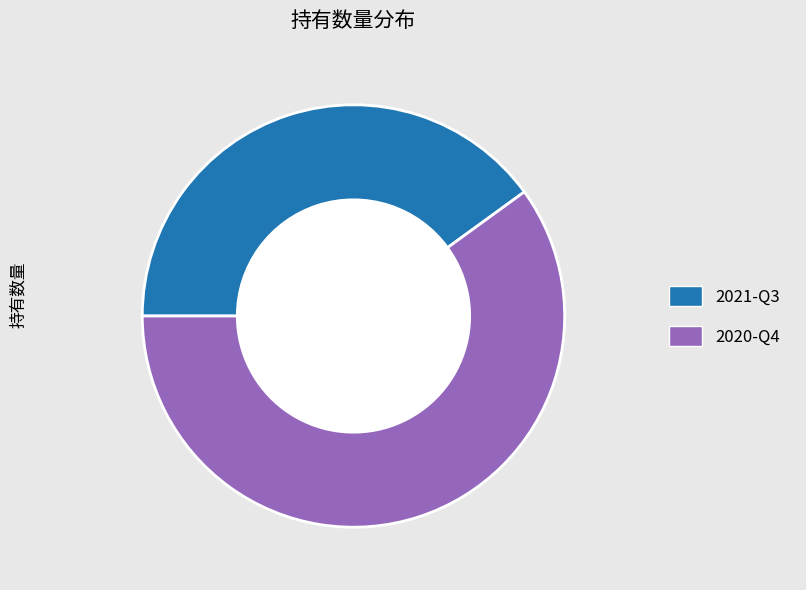

To the nearest percent, what portion does 2020-Q4 represent?

60%